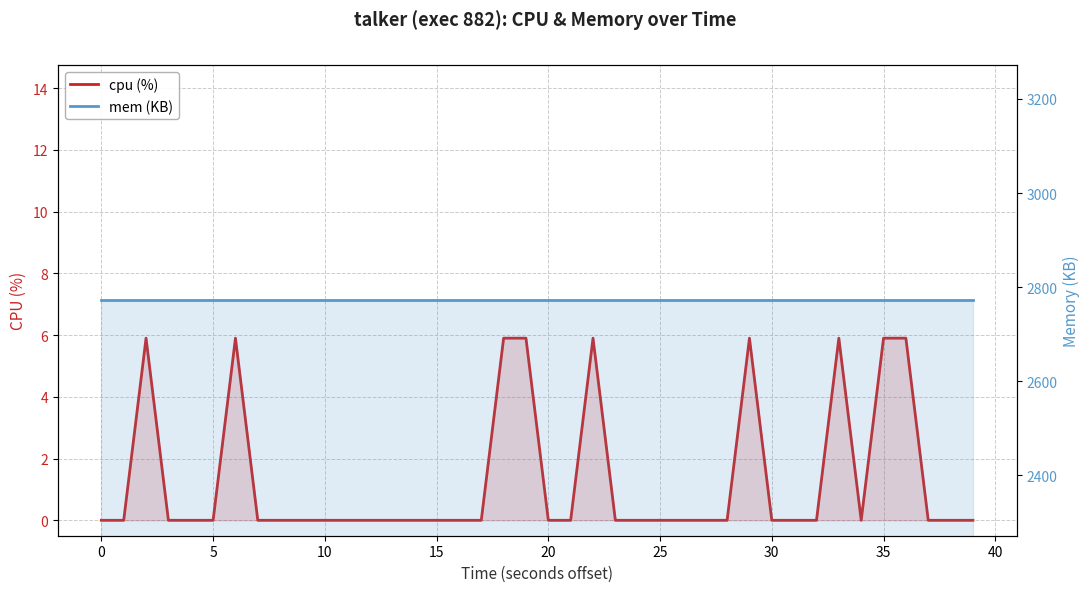

Which has a higher value, 40 or 17?

40